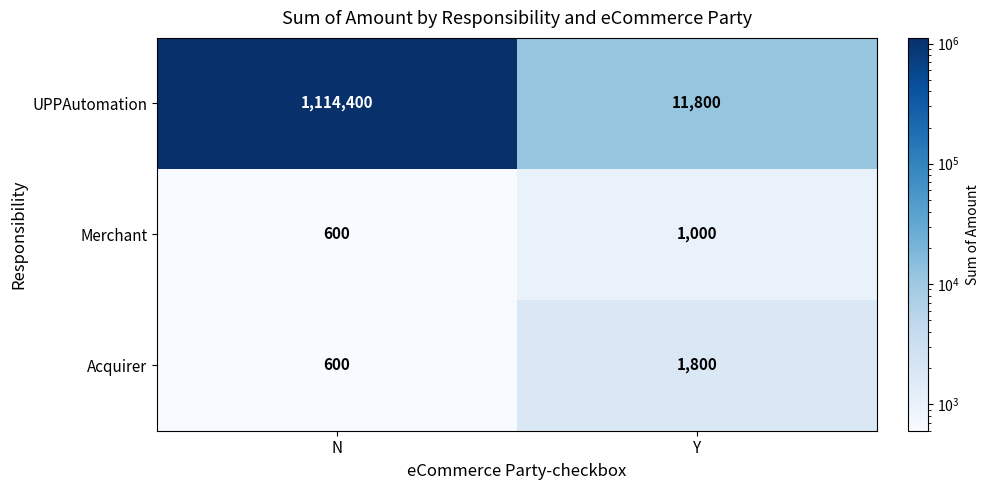

Which series has the largest total across all categories?

UPPAutomation